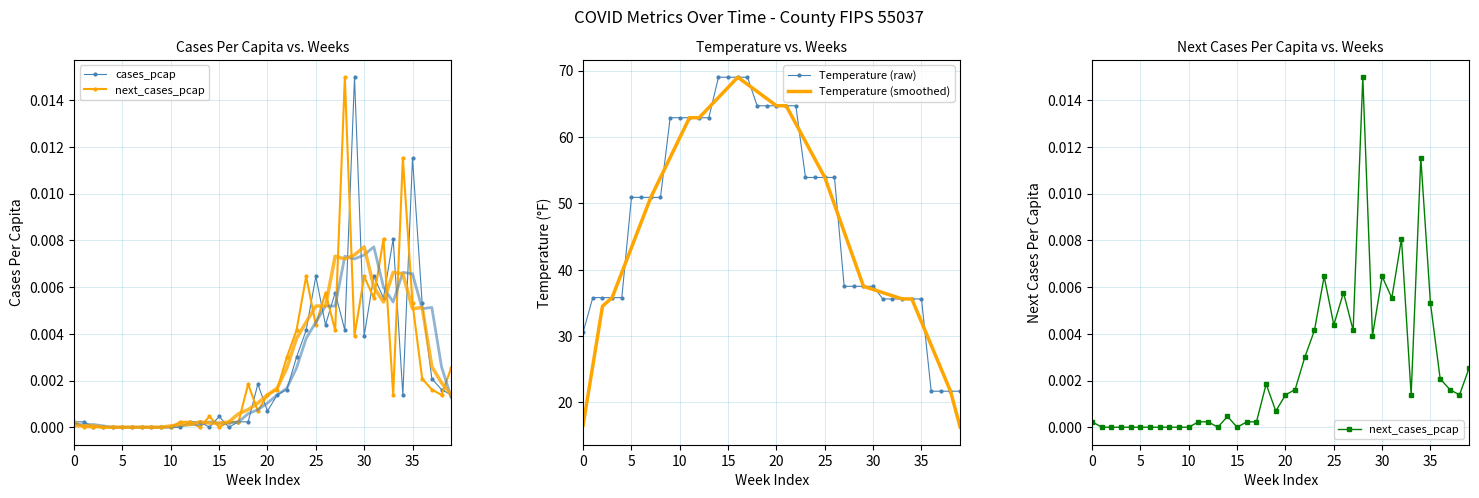

List the series in order of their peak value, lowest first.

cases_pcap, next_cases_pcap, Temperature (raw), Temperature (smoothed)